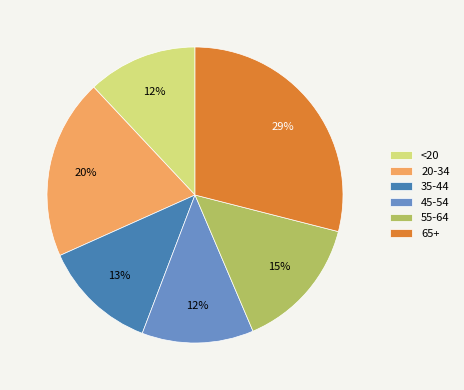

Between <20 and 65+, which is larger?

65+